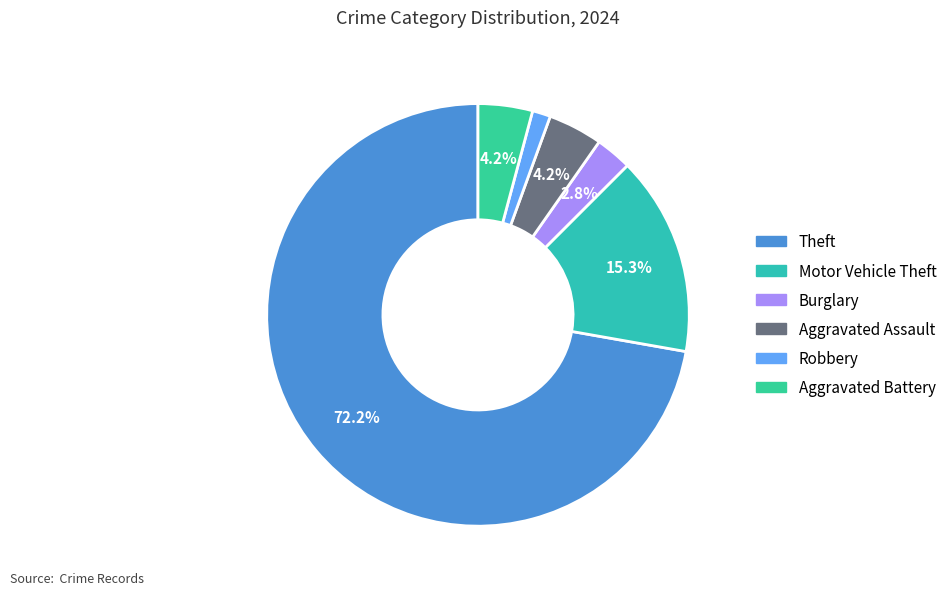

How many slices are in this pie chart?

6